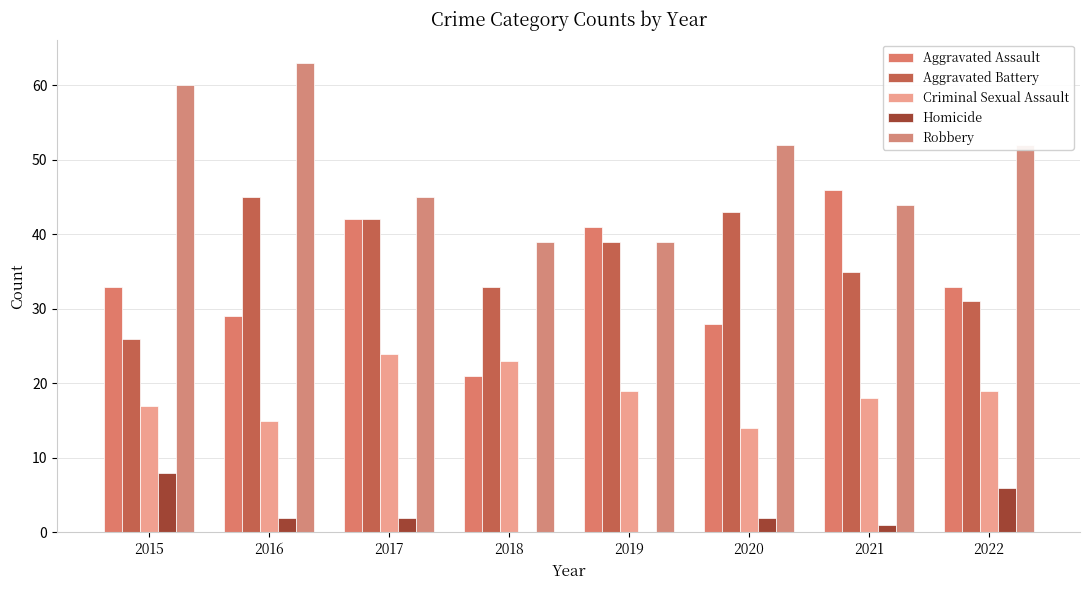

Is the value of Aggravated Assault at 2018 greater than the value of Aggravated Battery at 2015?

No